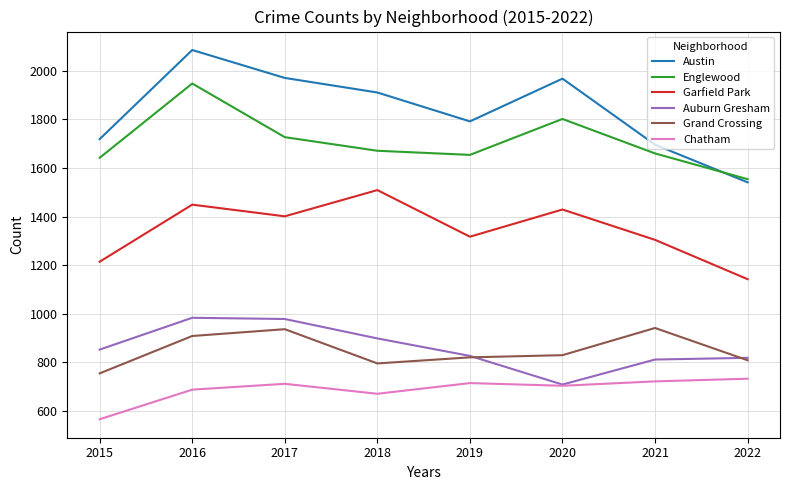

What is the difference between the second highest and second lowest values in the Grand Crossing series?

141